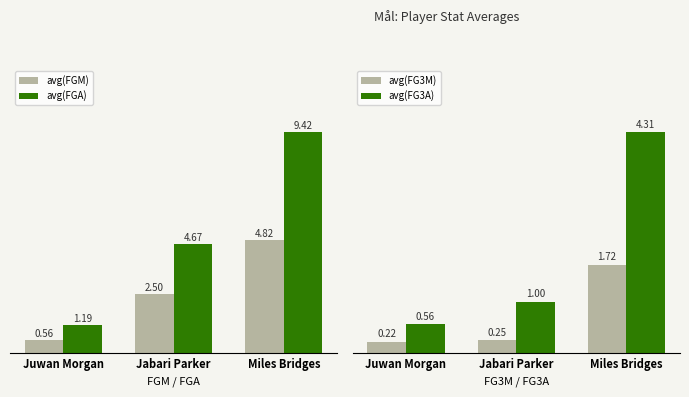

The avg(FG3M) series shows 0.2 at Juwan Morgan. True or false?

True